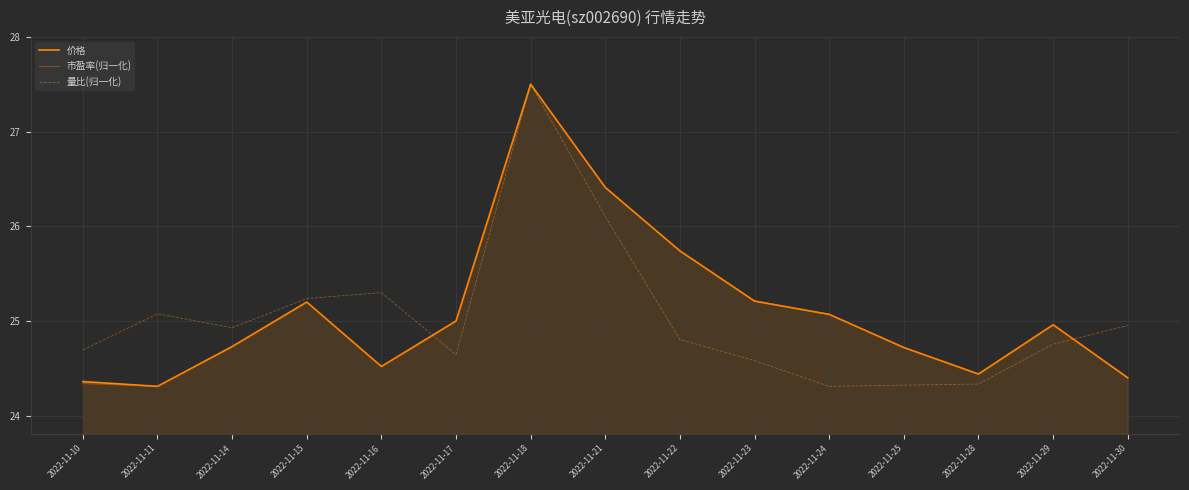

What is the sum of the 量比(归一化) values at 2022-11-11 and 2022-11-18?

52.6